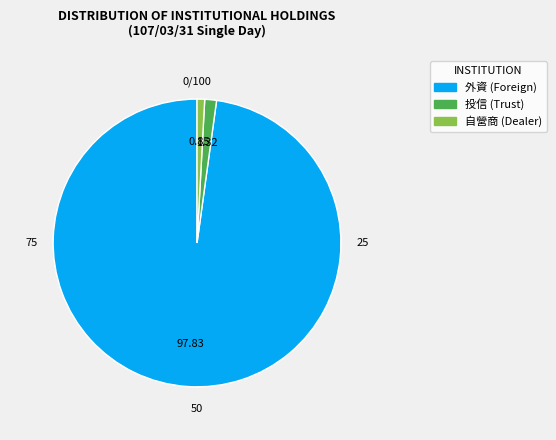

Is the sum of 自營商 (Dealer) and 外資 (Foreign) greater than half?

Yes